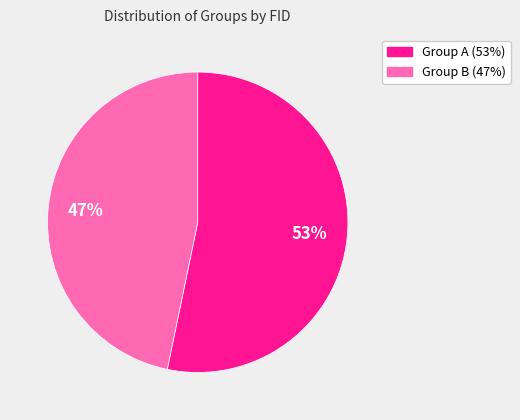

Is there a majority slice in this chart?

Yes